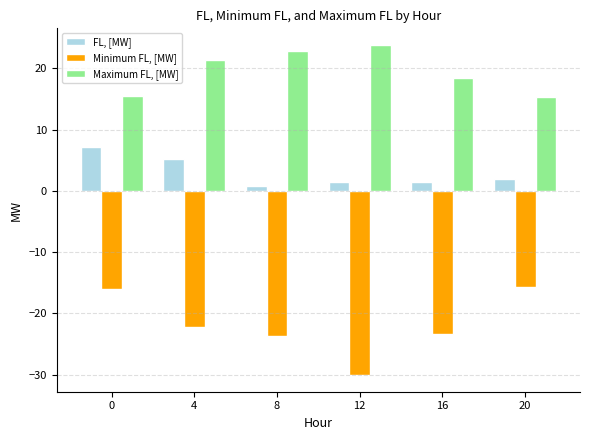

What is the sum of the Minimum FL, [MW] values at 0 and 8?

-39.7